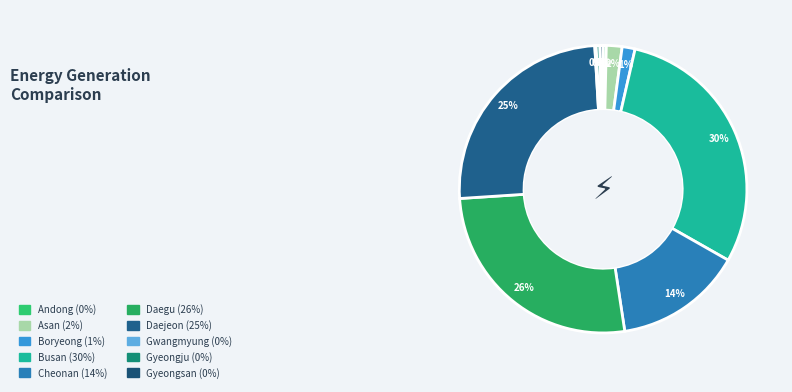

To the nearest percent, what is the combined percentage of Gwangmyung and Asan?

2%